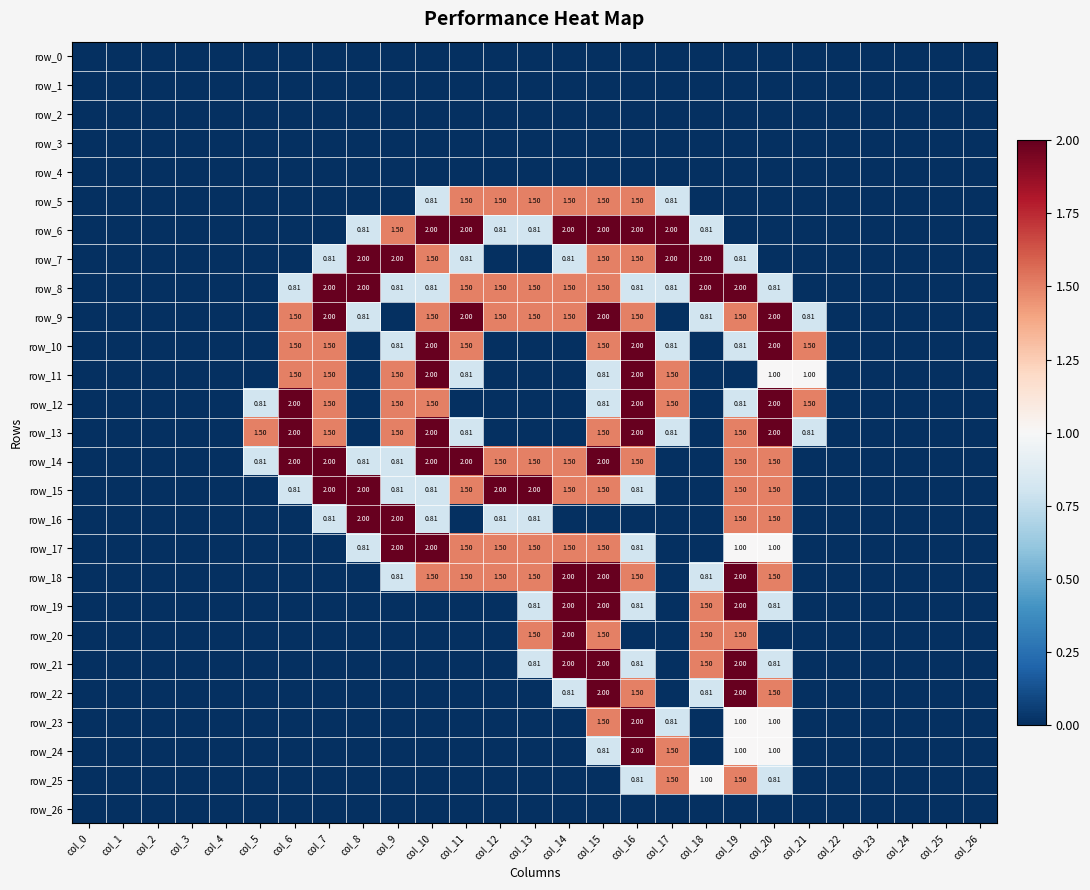

Reading left to right, extract all data points from this chart.

row_0: 0.0	0.0	0.0	0.0	0.0	0.0	0.0	0.0	0.0	0.0	0.0	0.0	0.0	0.0	0.0	0.0	0.0	0.0	0.0	0.0	0.0	0.0	0.0	0.0	0.0	0.0	0.0
row_1: 0.0	0.0	0.0	0.0	0.0	0.0	0.0	0.0	0.0	0.0	0.0	0.0	0.0	0.0	0.0	0.0	0.0	0.0	0.0	0.0	0.0	0.0	0.0	0.0	0.0	0.0	0.0
row_2: 0.0	0.0	0.0	0.0	0.0	0.0	0.0	0.0	0.0	0.0	0.0	0.0	0.0	0.0	0.0	0.0	0.0	0.0	0.0	0.0	0.0	0.0	0.0	0.0	0.0	0.0	0.0
row_3: 0.0	0.0	0.0	0.0	0.0	0.0	0.0	0.0	0.0	0.0	0.0	0.0	0.0	0.0	0.0	0.0	0.0	0.0	0.0	0.0	0.0	0.0	0.0	0.0	0.0	0.0	0.0
row_4: 0.0	0.0	0.0	0.0	0.0	0.0	0.0	0.0	0.0	0.0	0.0	0.0	0.0	0.0	0.0	0.0	0.0	0.0	0.0	0.0	0.0	0.0	0.0	0.0	0.0	0.0	0.0
row_5: 0.0	0.0	0.0	0.0	0.0	0.0	0.0	0.0	0.0	0.0	0.8	1.5	1.5	1.5	1.5	1.5	1.5	0.8	0.0	0.0	0.0	0.0	0.0	0.0	0.0	0.0	0.0
row_6: 0.0	0.0	0.0	0.0	0.0	0.0	0.0	0.0	0.8	1.5	2.0	2.0	0.8	0.8	2.0	2.0	2.0	2.0	0.8	0.0	0.0	0.0	0.0	0.0	0.0	0.0	0.0
row_7: 0.0	0.0	0.0	0.0	0.0	0.0	0.0	0.8	2.0	2.0	1.5	0.8	0.0	0.0	0.8	1.5	1.5	2.0	2.0	0.8	0.0	0.0	0.0	0.0	0.0	0.0	0.0
row_8: 0.0	0.0	0.0	0.0	0.0	0.0	0.8	2.0	2.0	0.8	0.8	1.5	1.5	1.5	1.5	1.5	0.8	0.8	2.0	2.0	0.8	0.0	0.0	0.0	0.0	0.0	0.0
row_9: 0.0	0.0	0.0	0.0	0.0	0.0	1.5	2.0	0.8	0.0	1.5	2.0	1.5	1.5	1.5	2.0	1.5	0.0	0.8	1.5	2.0	0.8	0.0	0.0	0.0	0.0	0.0
row_10: 0.0	0.0	0.0	0.0	0.0	0.0	1.5	1.5	0.0	0.8	2.0	1.5	0.0	0.0	0.0	1.5	2.0	0.8	0.0	0.8	2.0	1.5	0.0	0.0	0.0	0.0	0.0
row_11: 0.0	0.0	0.0	0.0	0.0	0.0	1.5	1.5	0.0	1.5	2.0	0.8	0.0	0.0	0.0	0.8	2.0	1.5	0.0	0.0	1.0	1.0	0.0	0.0	0.0	0.0	0.0
row_12: 0.0	0.0	0.0	0.0	0.0	0.8	2.0	1.5	0.0	1.5	1.5	0.0	0.0	0.0	0.0	0.8	2.0	1.5	0.0	0.8	2.0	1.5	0.0	0.0	0.0	0.0	0.0
row_13: 0.0	0.0	0.0	0.0	0.0	1.5	2.0	1.5	0.0	1.5	2.0	0.8	0.0	0.0	0.0	1.5	2.0	0.8	0.0	1.5	2.0	0.8	0.0	0.0	0.0	0.0	0.0
row_14: 0.0	0.0	0.0	0.0	0.0	0.8	2.0	2.0	0.8	0.8	2.0	2.0	1.5	1.5	1.5	2.0	1.5	0.0	0.0	1.5	1.5	0.0	0.0	0.0	0.0	0.0	0.0
row_15: 0.0	0.0	0.0	0.0	0.0	0.0	0.8	2.0	2.0	0.8	0.8	1.5	2.0	2.0	1.5	1.5	0.8	0.0	0.0	1.5	1.5	0.0	0.0	0.0	0.0	0.0	0.0
row_16: 0.0	0.0	0.0	0.0	0.0	0.0	0.0	0.8	2.0	2.0	0.8	0.0	0.8	0.8	0.0	0.0	0.0	0.0	0.0	1.5	1.5	0.0	0.0	0.0	0.0	0.0	0.0
row_17: 0.0	0.0	0.0	0.0	0.0	0.0	0.0	0.0	0.8	2.0	2.0	1.5	1.5	1.5	1.5	1.5	0.8	0.0	0.0	1.0	1.0	0.0	0.0	0.0	0.0	0.0	0.0
row_18: 0.0	0.0	0.0	0.0	0.0	0.0	0.0	0.0	0.0	0.8	1.5	1.5	1.5	1.5	2.0	2.0	1.5	0.0	0.8	2.0	1.5	0.0	0.0	0.0	0.0	0.0	0.0
row_19: 0.0	0.0	0.0	0.0	0.0	0.0	0.0	0.0	0.0	0.0	0.0	0.0	0.0	0.8	2.0	2.0	0.8	0.0	1.5	2.0	0.8	0.0	0.0	0.0	0.0	0.0	0.0
row_20: 0.0	0.0	0.0	0.0	0.0	0.0	0.0	0.0	0.0	0.0	0.0	0.0	0.0	1.5	2.0	1.5	0.0	0.0	1.5	1.5	0.0	0.0	0.0	0.0	0.0	0.0	0.0
row_21: 0.0	0.0	0.0	0.0	0.0	0.0	0.0	0.0	0.0	0.0	0.0	0.0	0.0	0.8	2.0	2.0	0.8	0.0	1.5	2.0	0.8	0.0	0.0	0.0	0.0	0.0	0.0
row_22: 0.0	0.0	0.0	0.0	0.0	0.0	0.0	0.0	0.0	0.0	0.0	0.0	0.0	0.0	0.8	2.0	1.5	0.0	0.8	2.0	1.5	0.0	0.0	0.0	0.0	0.0	0.0
row_23: 0.0	0.0	0.0	0.0	0.0	0.0	0.0	0.0	0.0	0.0	0.0	0.0	0.0	0.0	0.0	1.5	2.0	0.8	0.0	1.0	1.0	0.0	0.0	0.0	0.0	0.0	0.0
row_24: 0.0	0.0	0.0	0.0	0.0	0.0	0.0	0.0	0.0	0.0	0.0	0.0	0.0	0.0	0.0	0.8	2.0	1.5	0.0	1.0	1.0	0.0	0.0	0.0	0.0	0.0	0.0
row_25: 0.0	0.0	0.0	0.0	0.0	0.0	0.0	0.0	0.0	0.0	0.0	0.0	0.0	0.0	0.0	0.0	0.8	1.5	1.0	1.5	0.8	0.0	0.0	0.0	0.0	0.0	0.0
row_26: 0.0	0.0	0.0	0.0	0.0	0.0	0.0	0.0	0.0	0.0	0.0	0.0	0.0	0.0	0.0	0.0	0.0	0.0	0.0	0.0	0.0	0.0	0.0	0.0	0.0	0.0	0.0